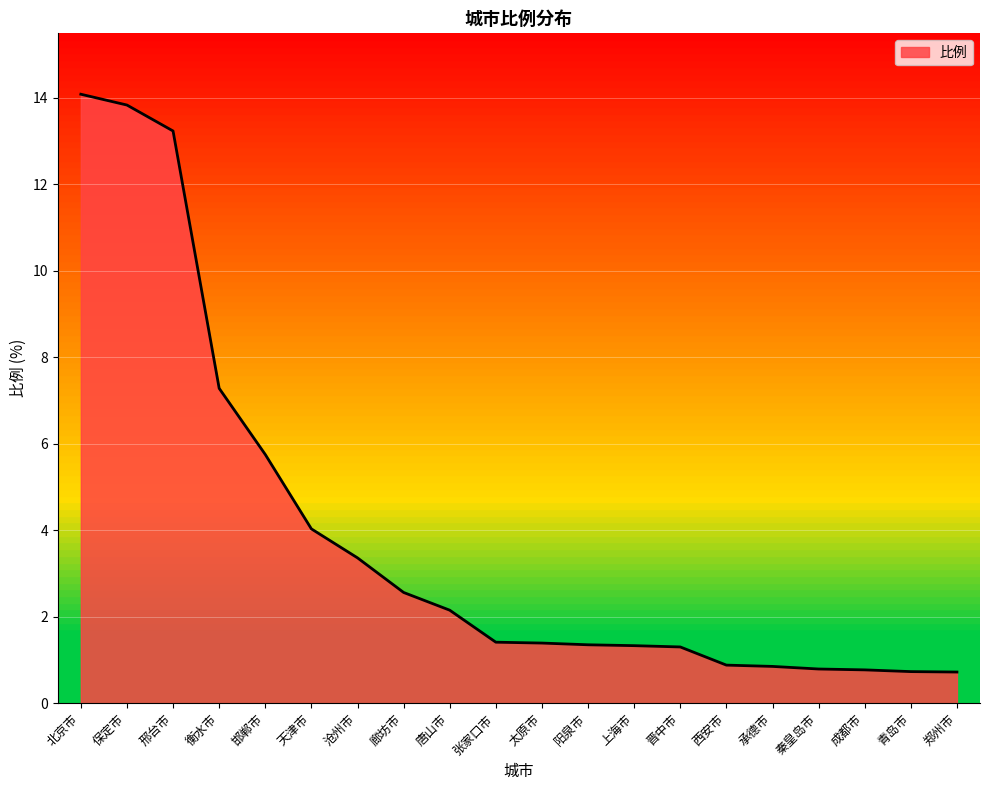

What is the change in value from 衡水市 to 邯郸市?

-1.5